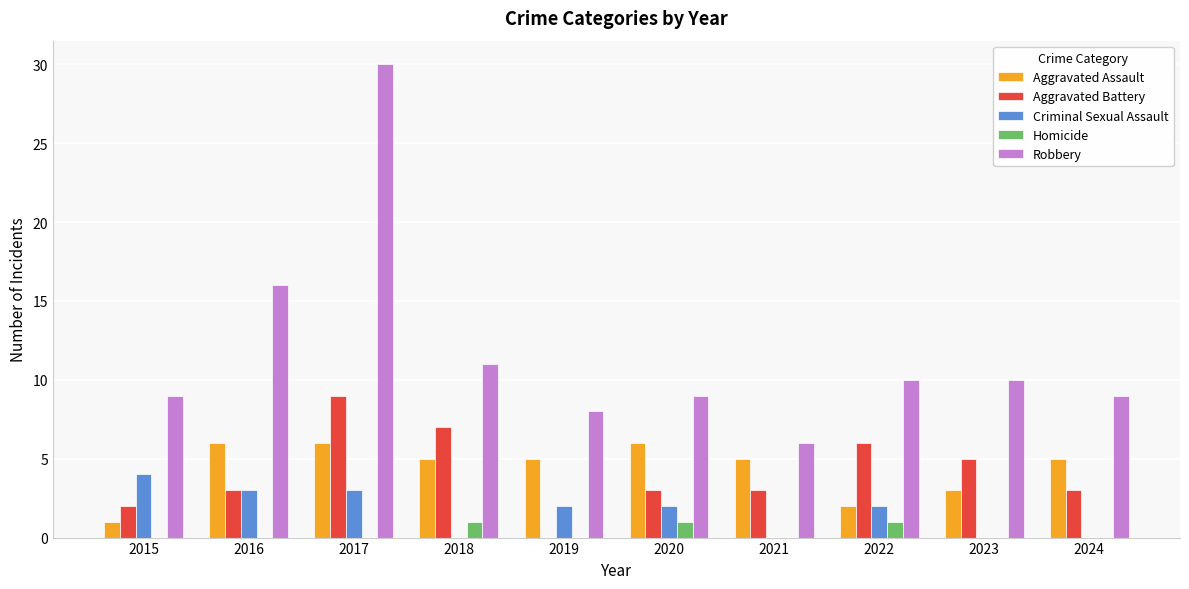

Which series has the largest total across all categories?

Robbery